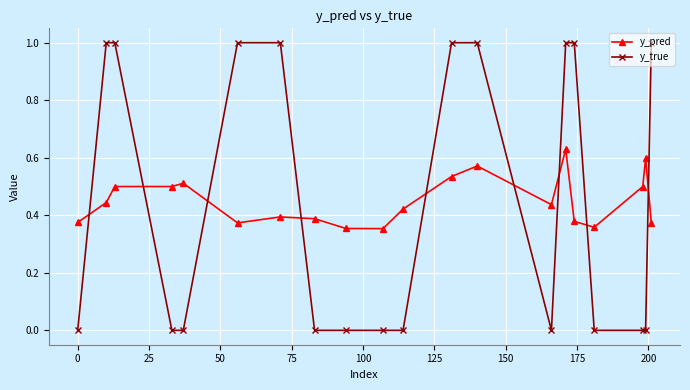

Which series has the largest range (max minus min)?

y_true